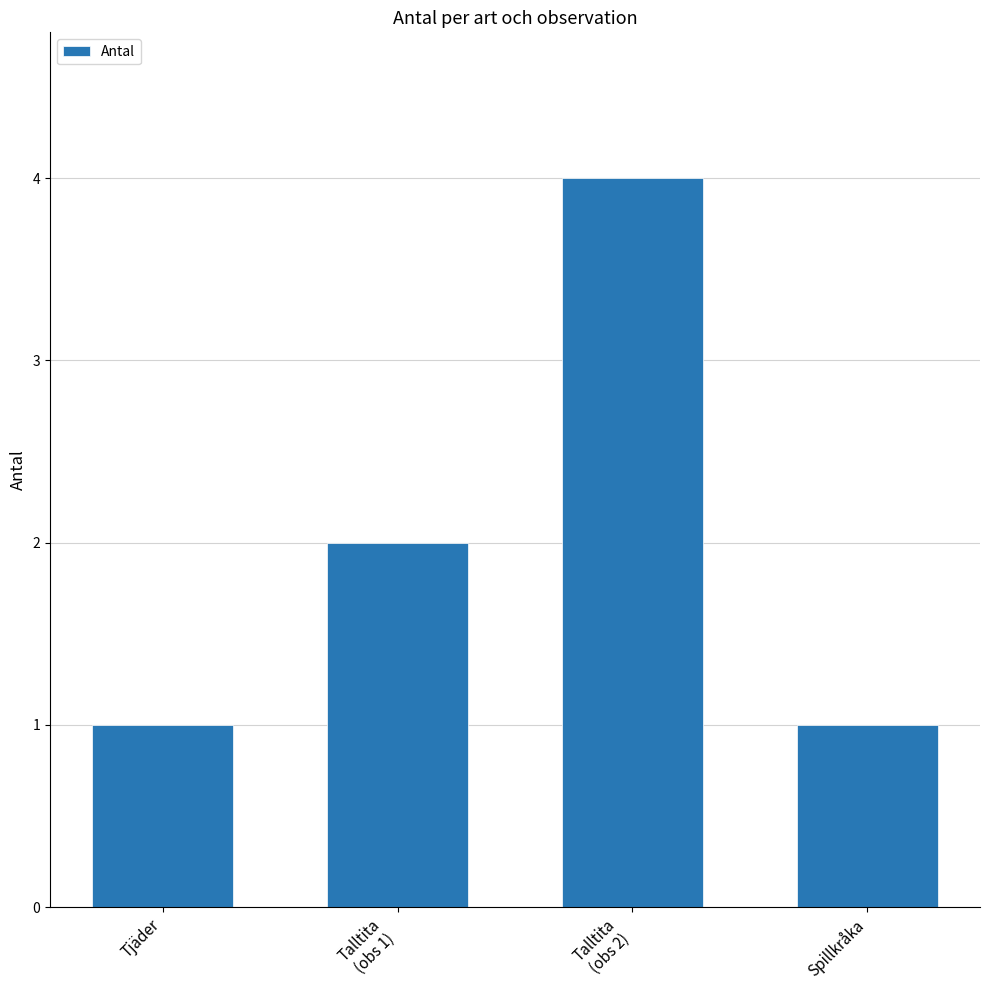

What is the label of the 1st bar from the left?

Tjäder